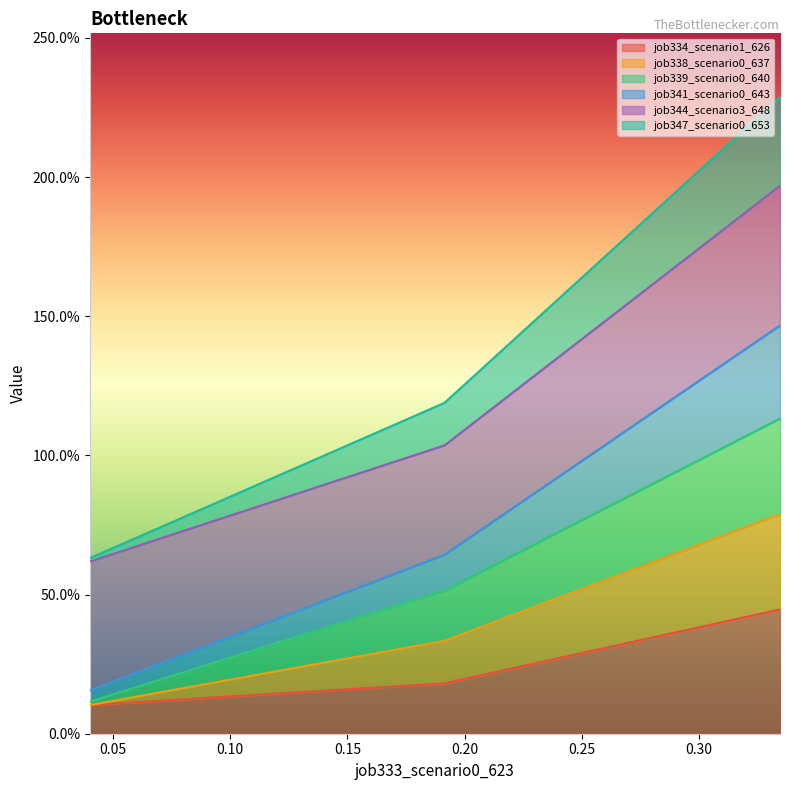

What is the maximum value shown in the chart?

2.3